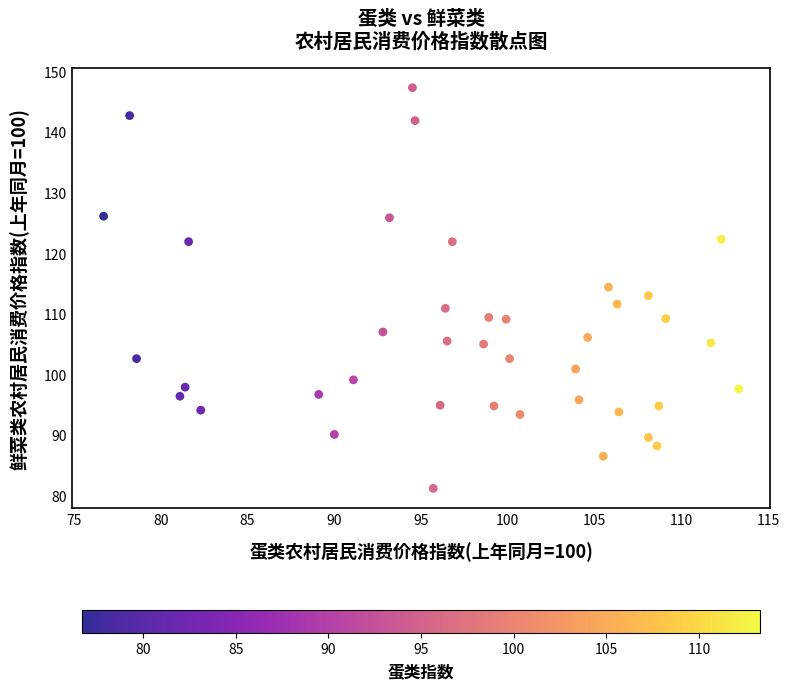

What is the range of X values (max minus min)?

36.6